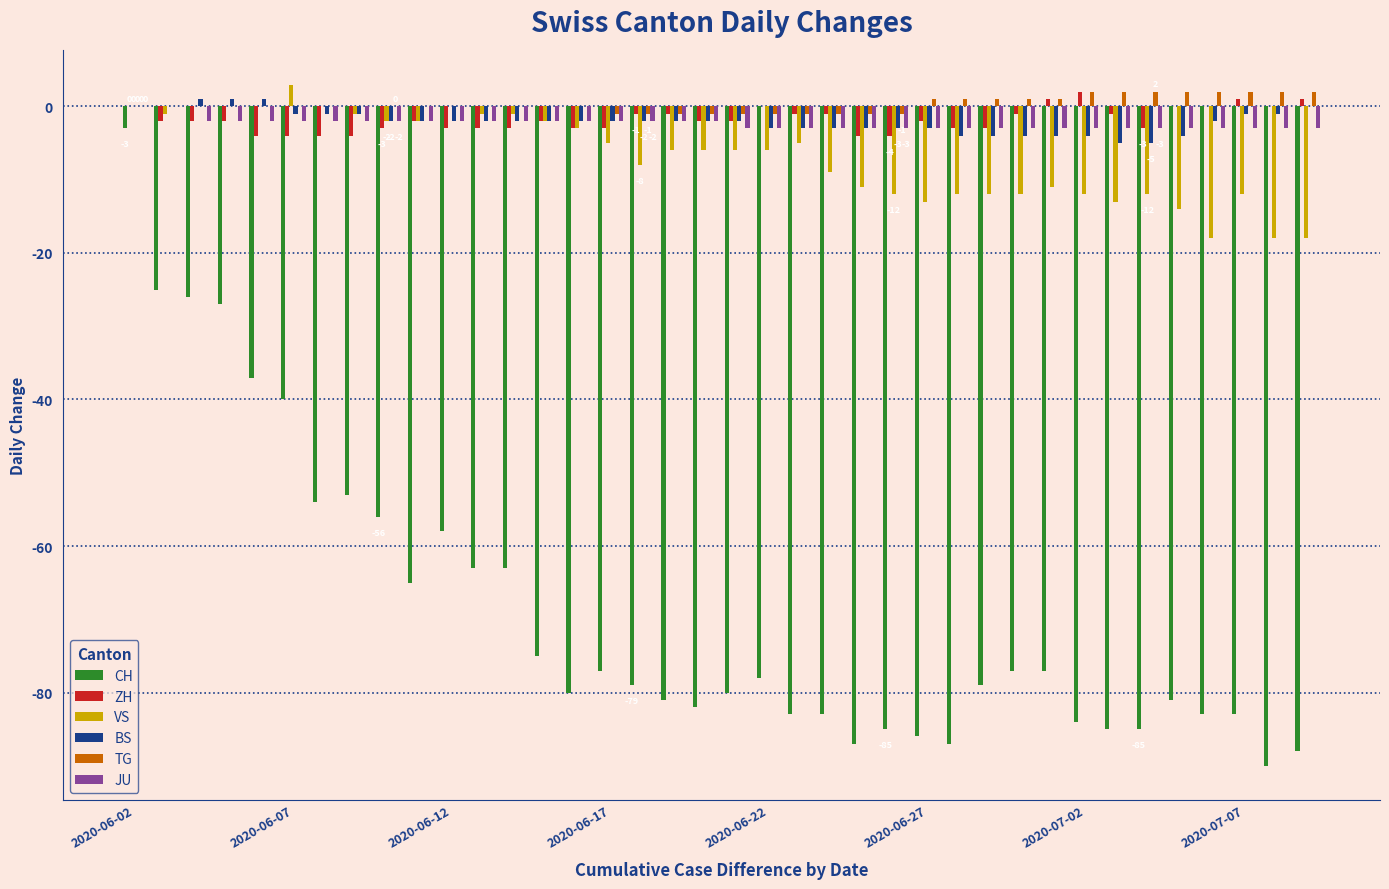

What is the sum of all VS values?

-261